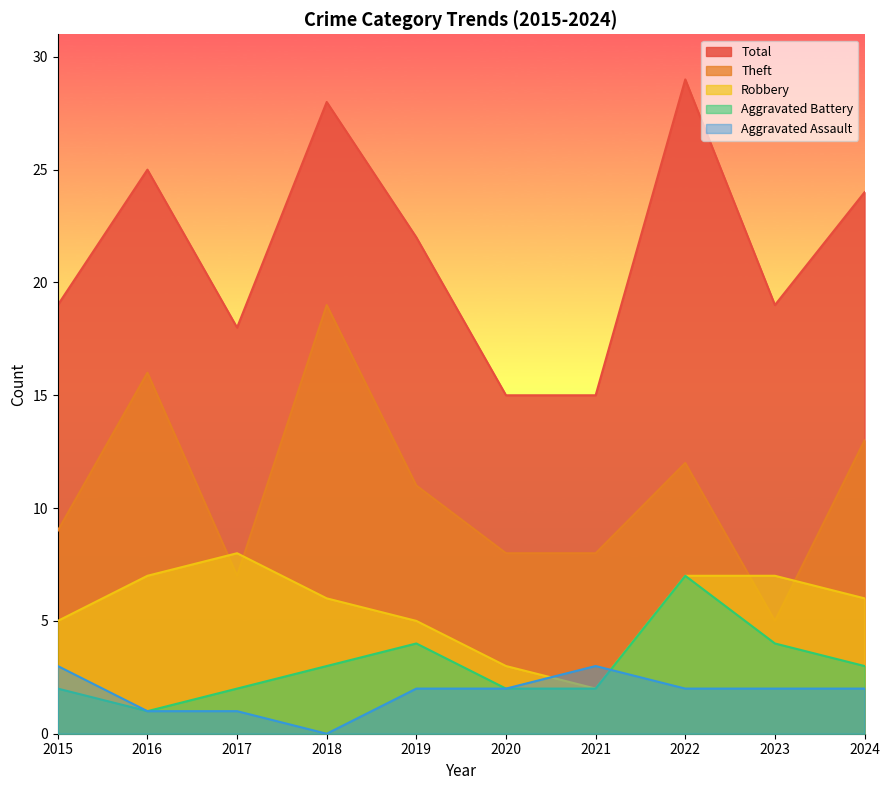

What is the minimum value for Total?

15